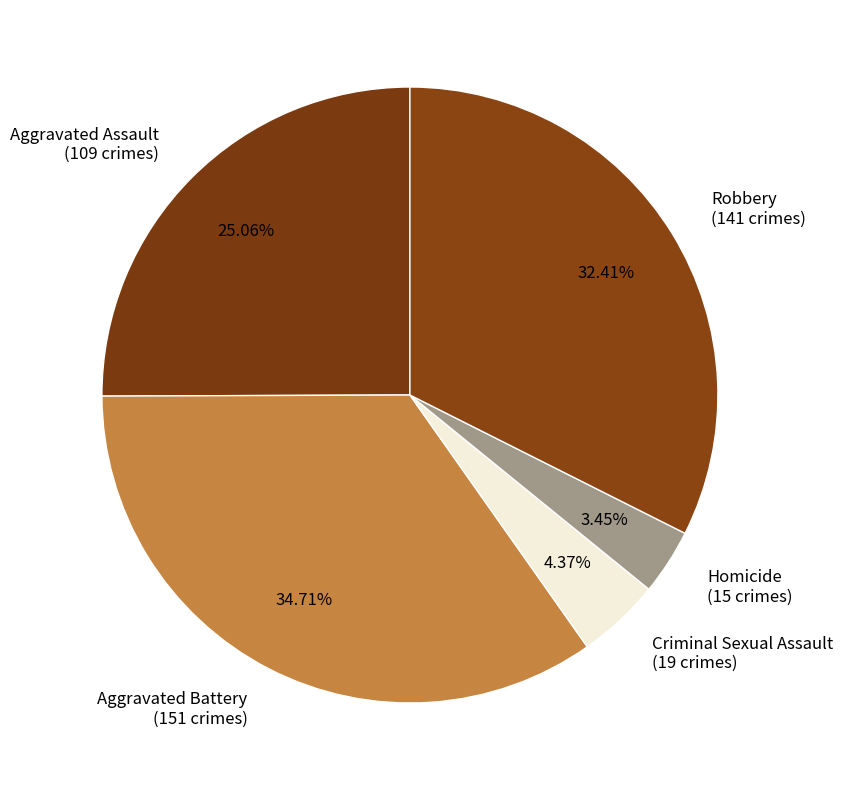

Count the number of slices in the pie.

5